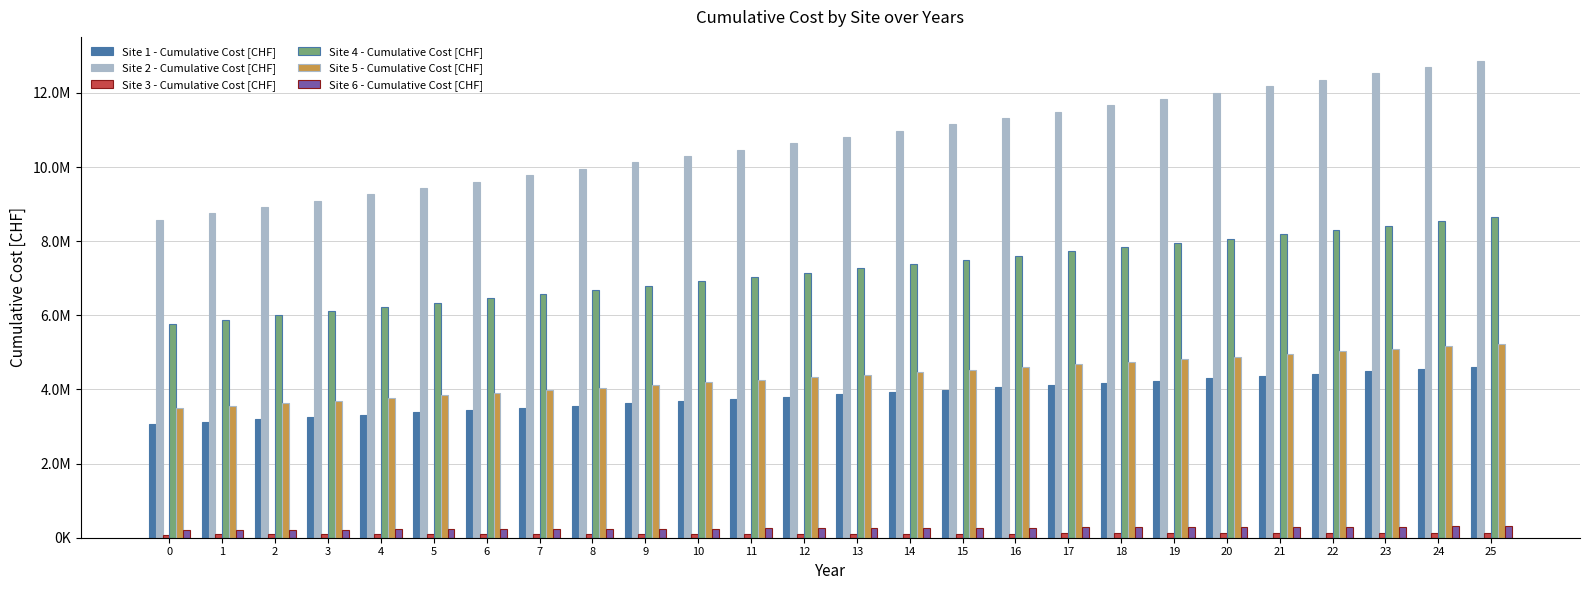

The Site 1 - Cumulative Cost [CHF] series shows 3685805.8 at 10. True or false?

True